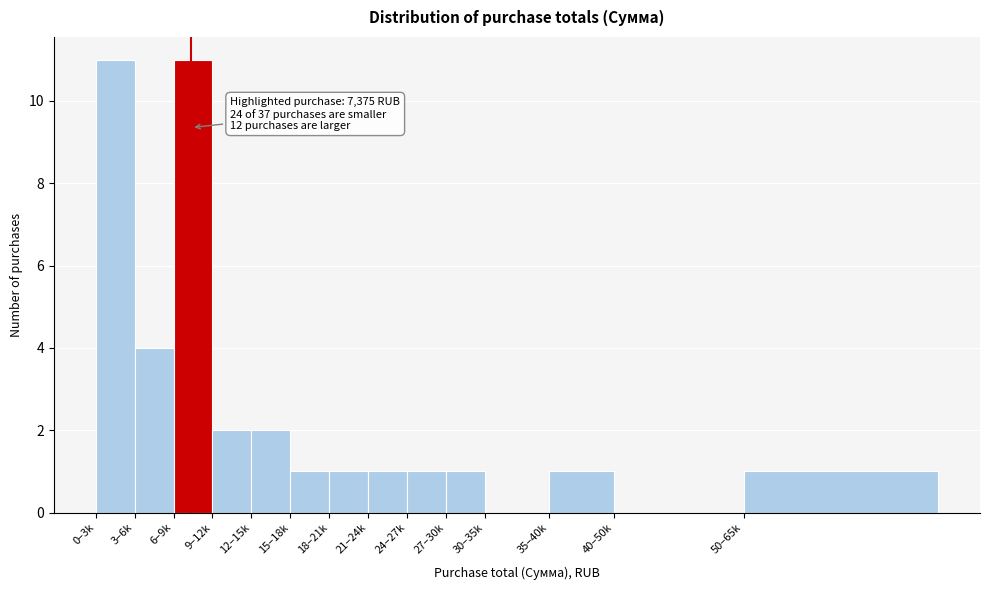

Reading right to left, list all the values displayed in this chart.

50–65k=1	40–50k=0	35–40k=1	30–35k=0	27–30k=1	24–27k=1	21–24k=1	18–21k=1	15–18k=1	12–15k=2	9–12k=2	6–9k=11	3–6k=4	0–3k=11